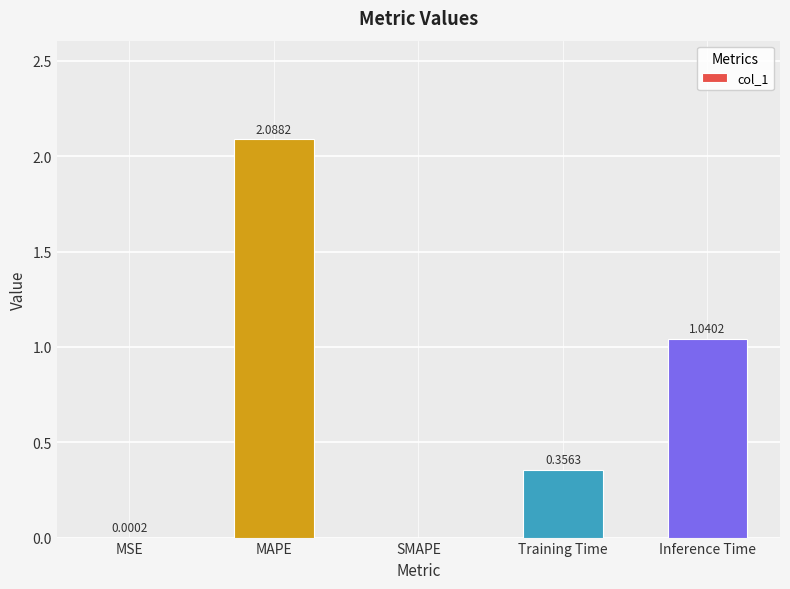

Count the number of values greater than 0.

4